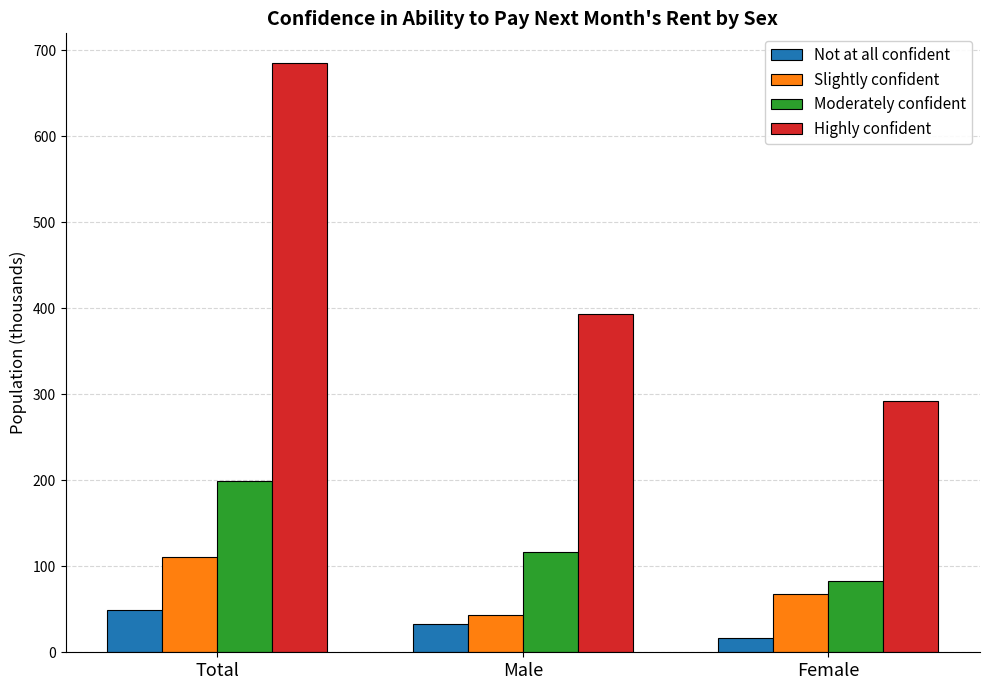

Where does the Not at all confident series first go above 32?

Total